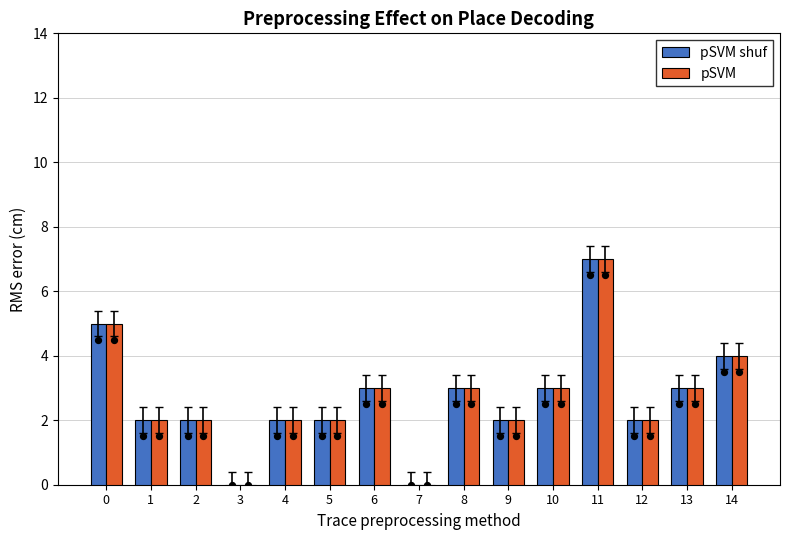

What are all the series names shown in the legend?

pSVM shuf, pSVM